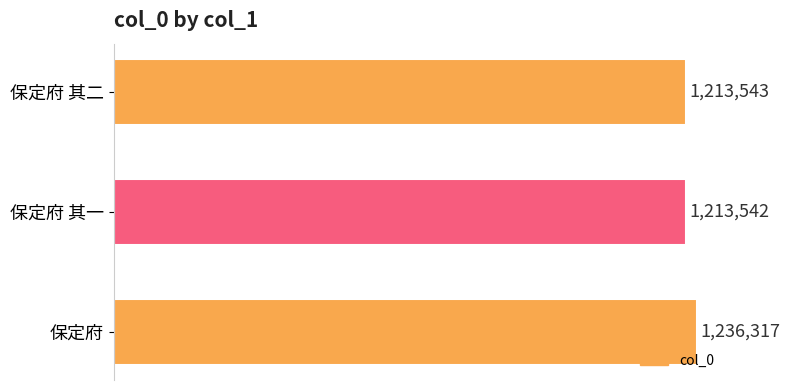

List the labels in order of value, smallest first.

保定府 其一, 保定府 其二, 保定府